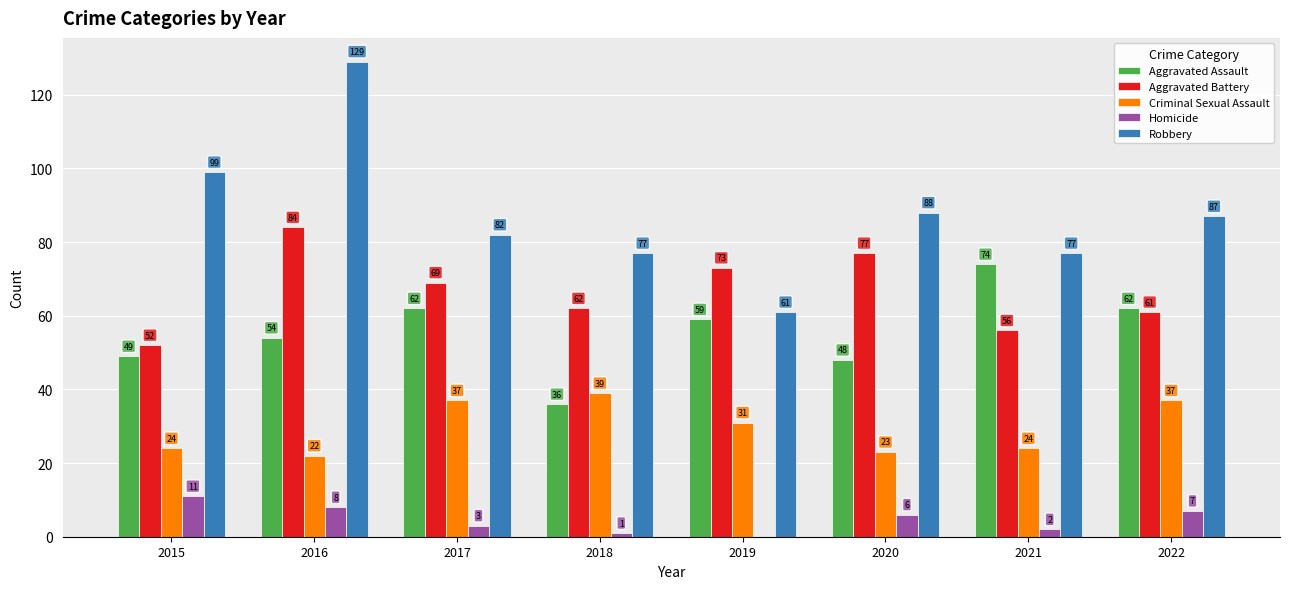

Reading left to right, extract all data points from this chart.

Aggravated Assault: 49	54	62	36	59	48	74	62
Aggravated Battery: 52	84	69	62	73	77	56	61
Criminal Sexual Assault: 24	22	37	39	31	23	24	37
Homicide: 11	8	3	1	0	6	2	7
Robbery: 99	129	82	77	61	88	77	87